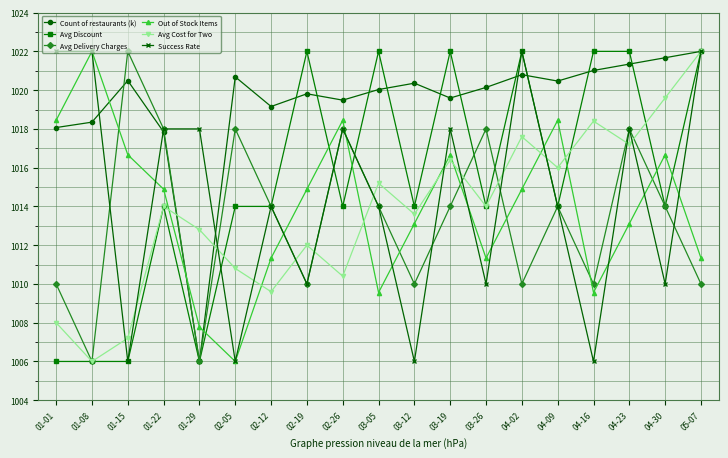

Which series changed the most between 02-26 and 03-05?

Out of Stock Items